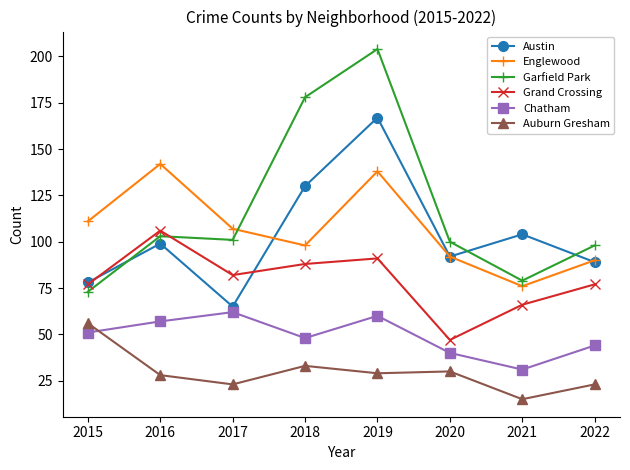

The value of Garfield Park at 2022 is 50. True or false?

False